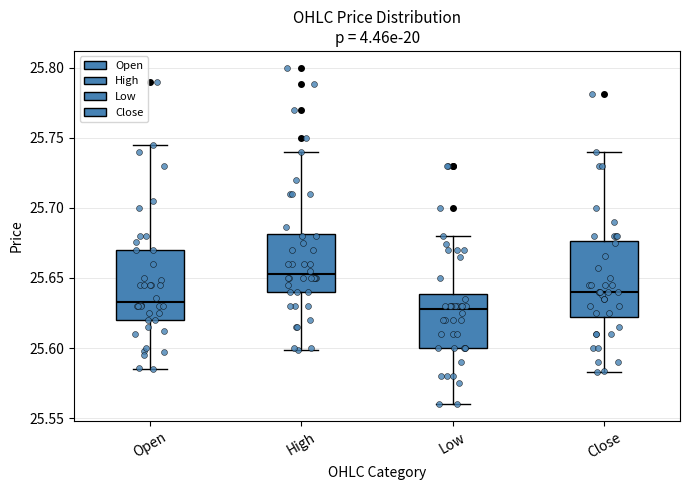

Reading left to right, transcribe this box plot: for each box, give where its median line is, the range the box spans, and where its two whiskers end, as read against the y-axis. The values are not printed on the chart, so give them approximately, as read against the axis.

Open: median 25.635, box 25.620 to 25.670, whiskers 25.585 to 25.745
High: median 25.655, box 25.640 to 25.680, whiskers 25.600 to 25.740
Low: median 25.630, box 25.600 to 25.640, whiskers 25.560 to 25.680
Close: median 25.640, box 25.620 to 25.675, whiskers 25.585 to 25.740